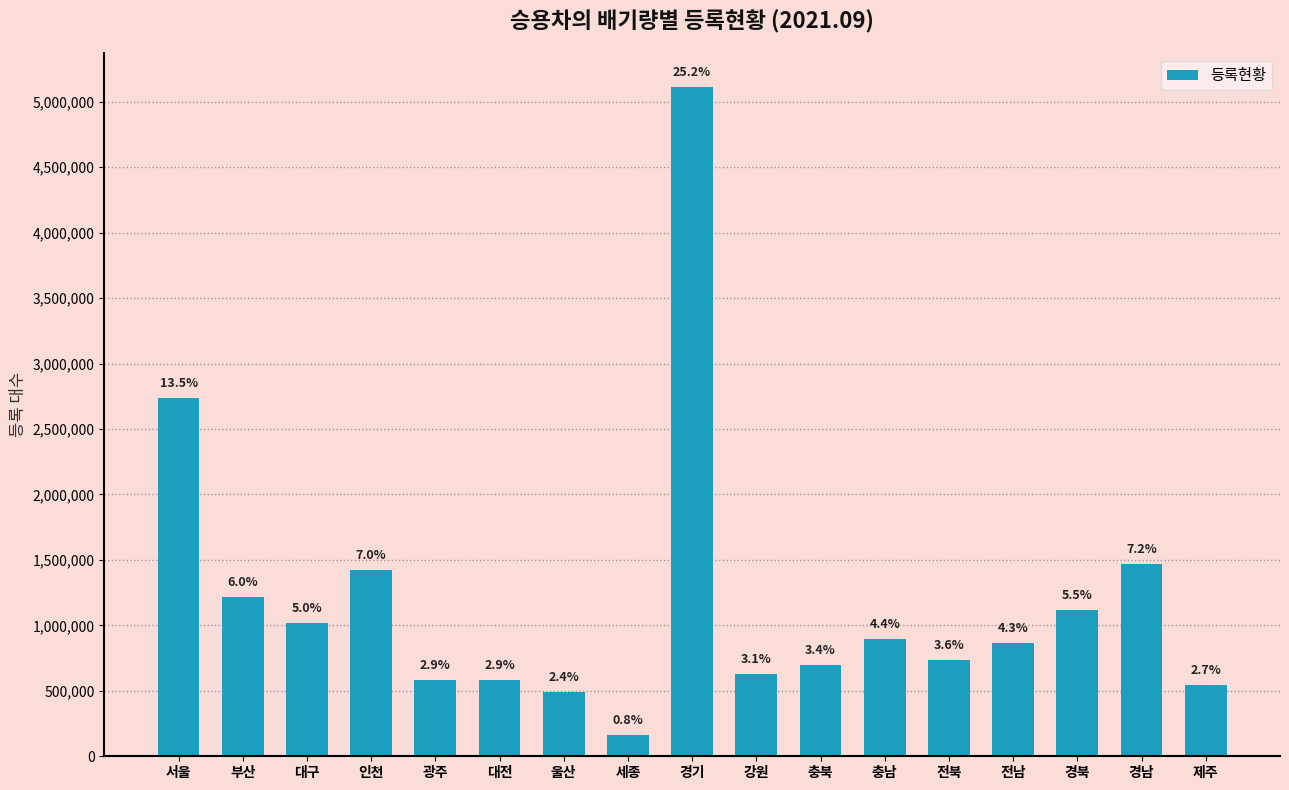

How many bars are there in total?

17